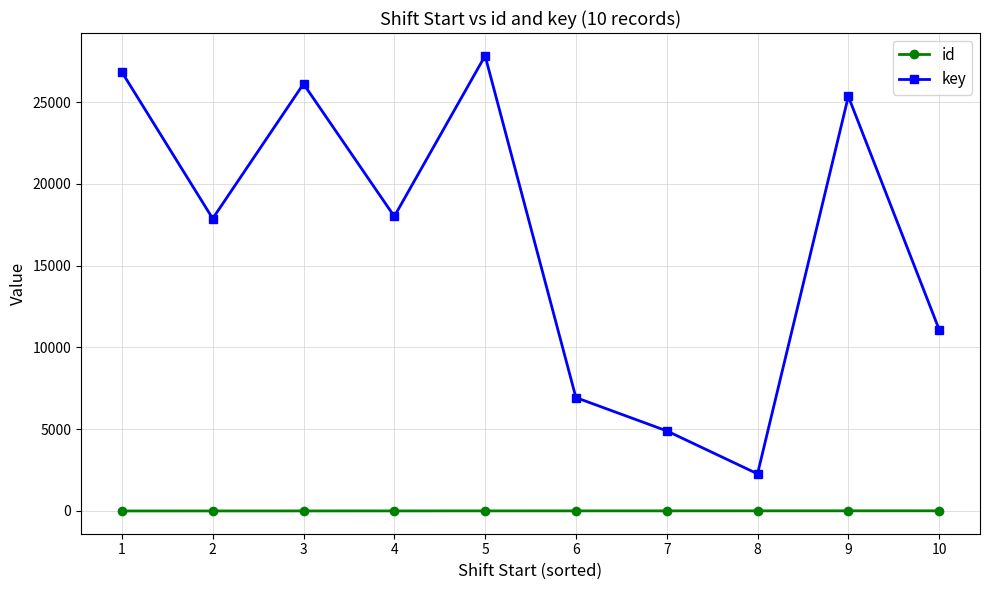

True or false: key has more than 0 interior local peaks.

True